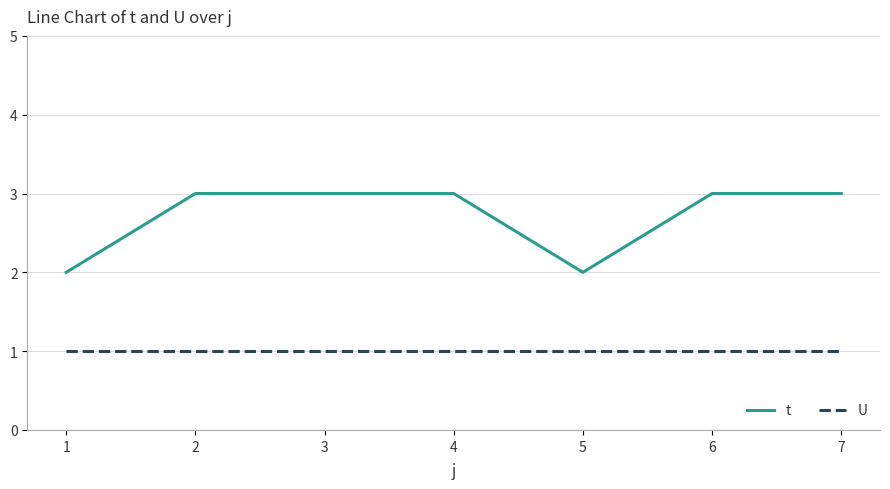

The t series shows 2 at 1. True or false?

True